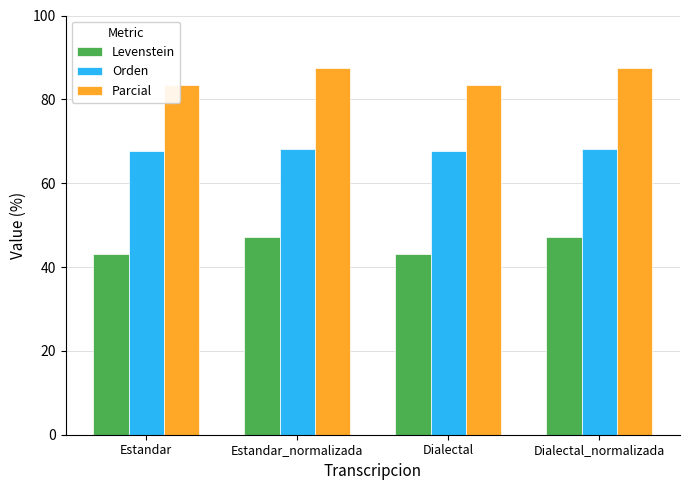

What are all the series names shown in the legend?

Levenstein, Orden, Parcial